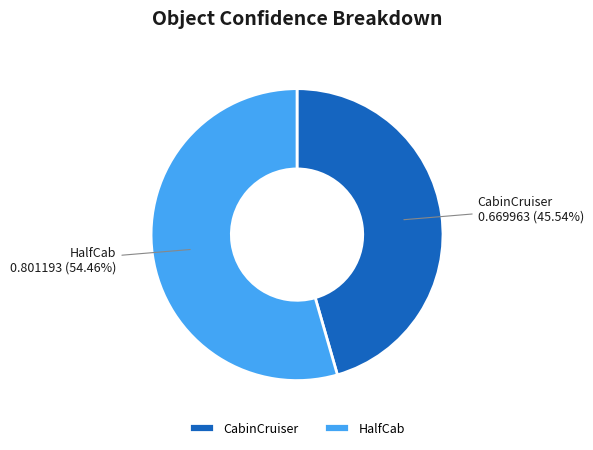

How many slices are in this pie chart?

2